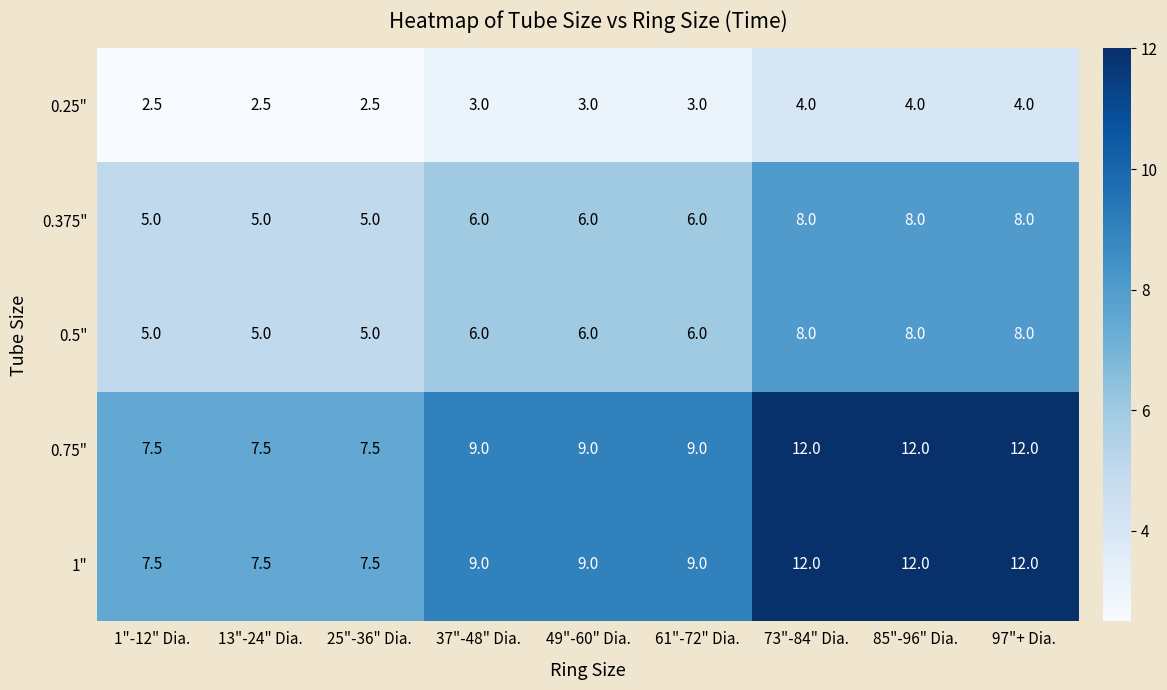

What is the greatest value displayed?

12.0